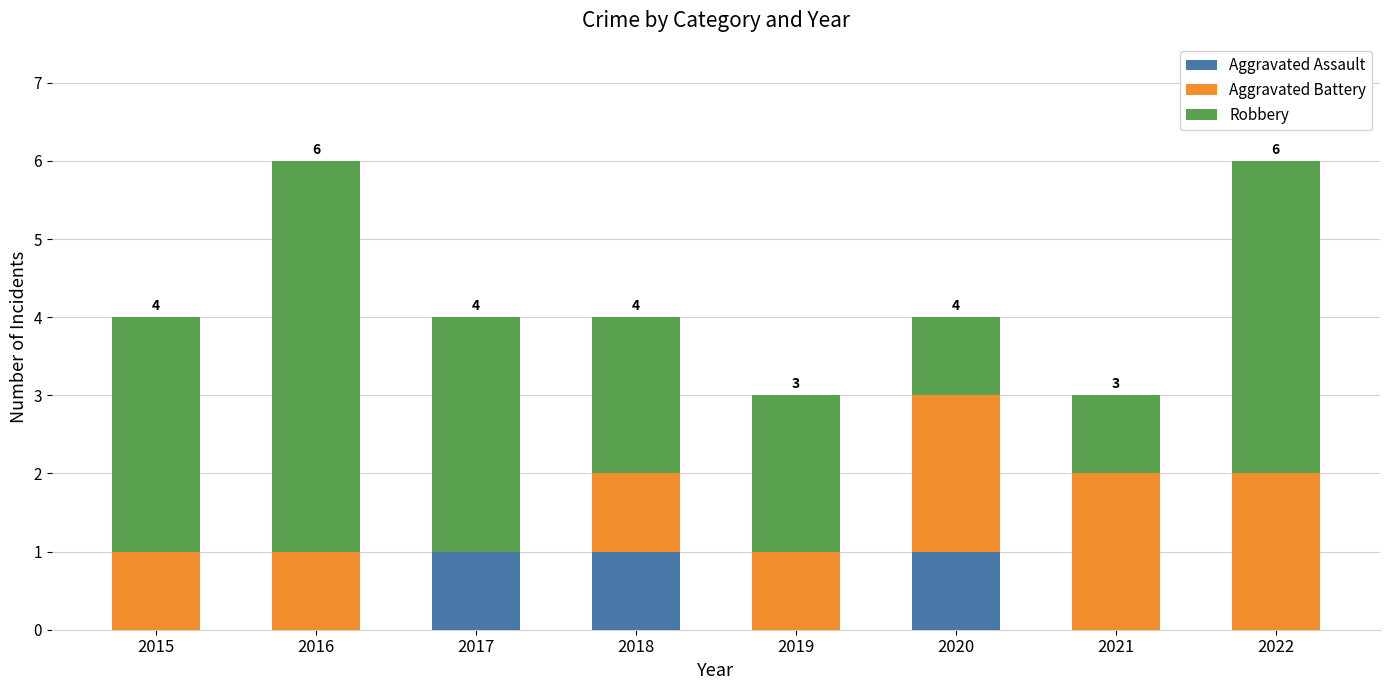

Reading left to right, what are the values for Aggravated Assault?

2015=0	2016=0	2017=1	2018=1	2019=0	2020=1	2021=0	2022=0